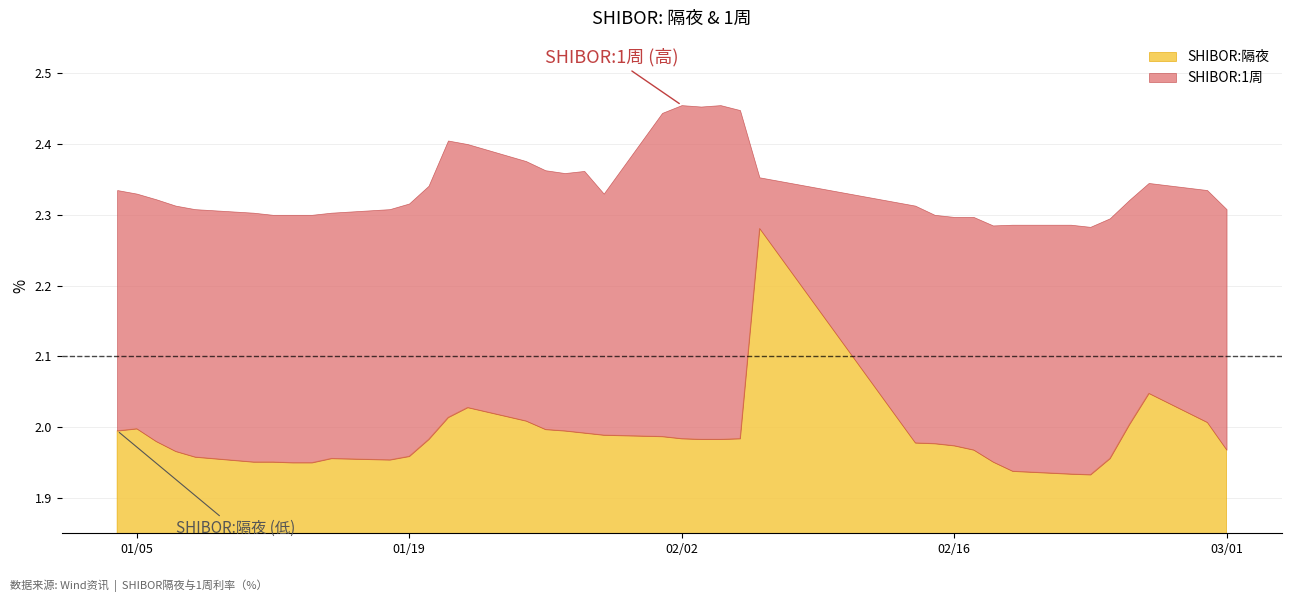

Between 2016-01-08 and 2016-02-25, which series saw the biggest shift?

SHIBOR:隔夜